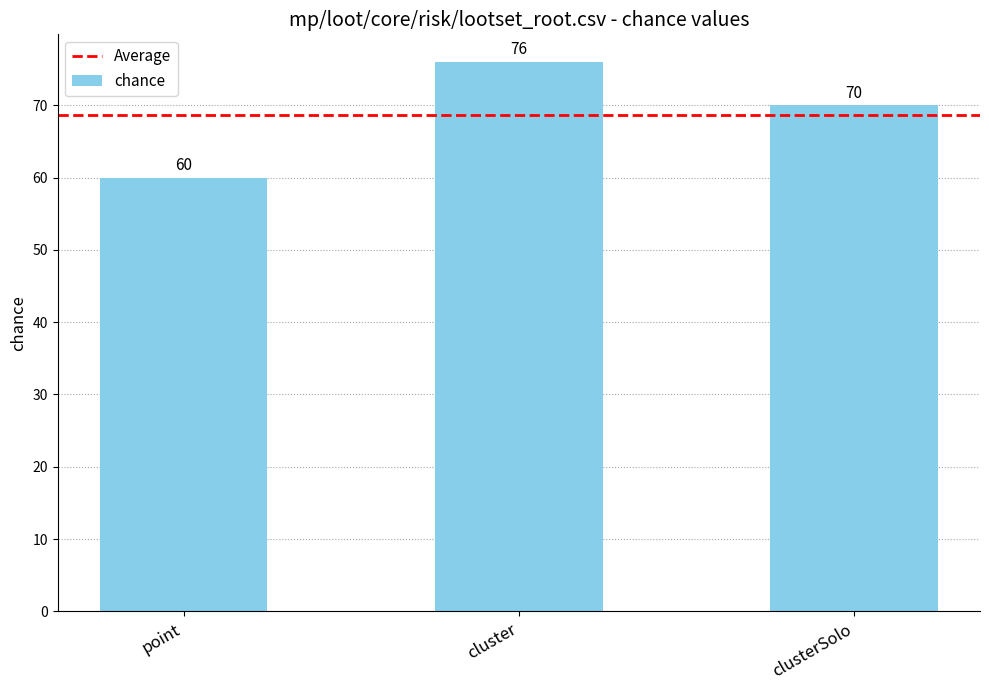

Where is the data nearest to the value 68?

clusterSolo